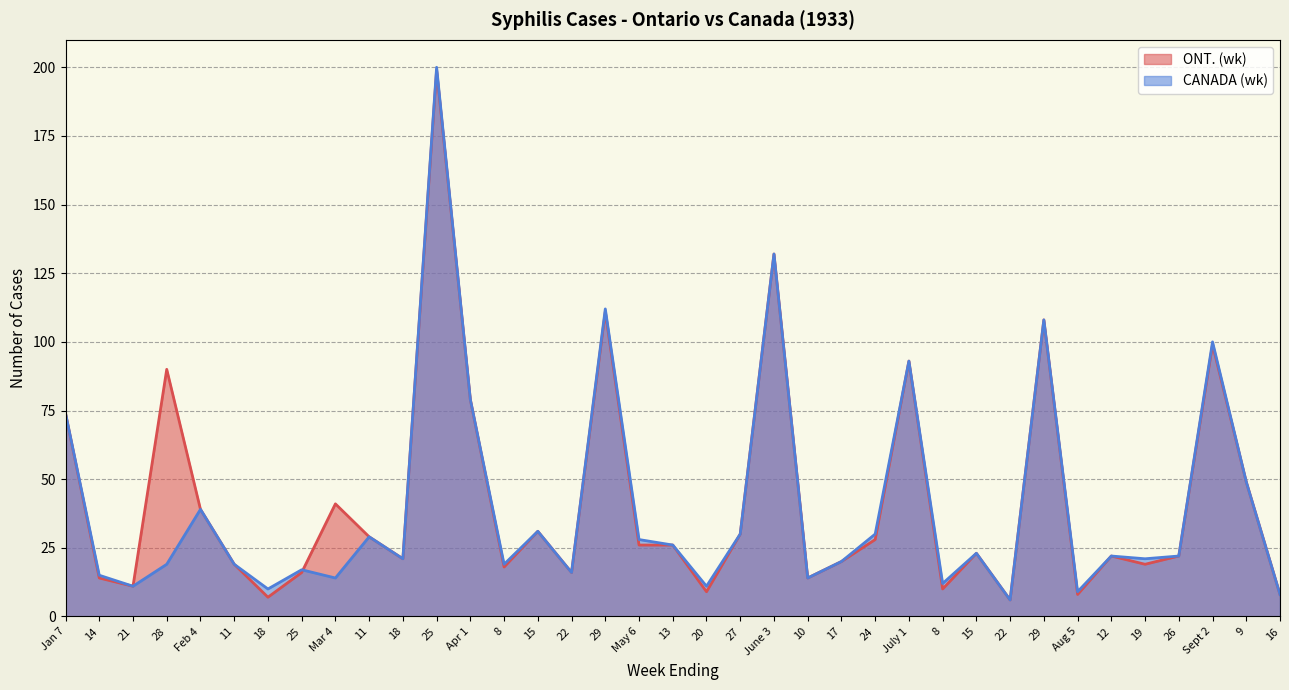

What is the value of the ONT. (wk) point at the 26th from the left?

93